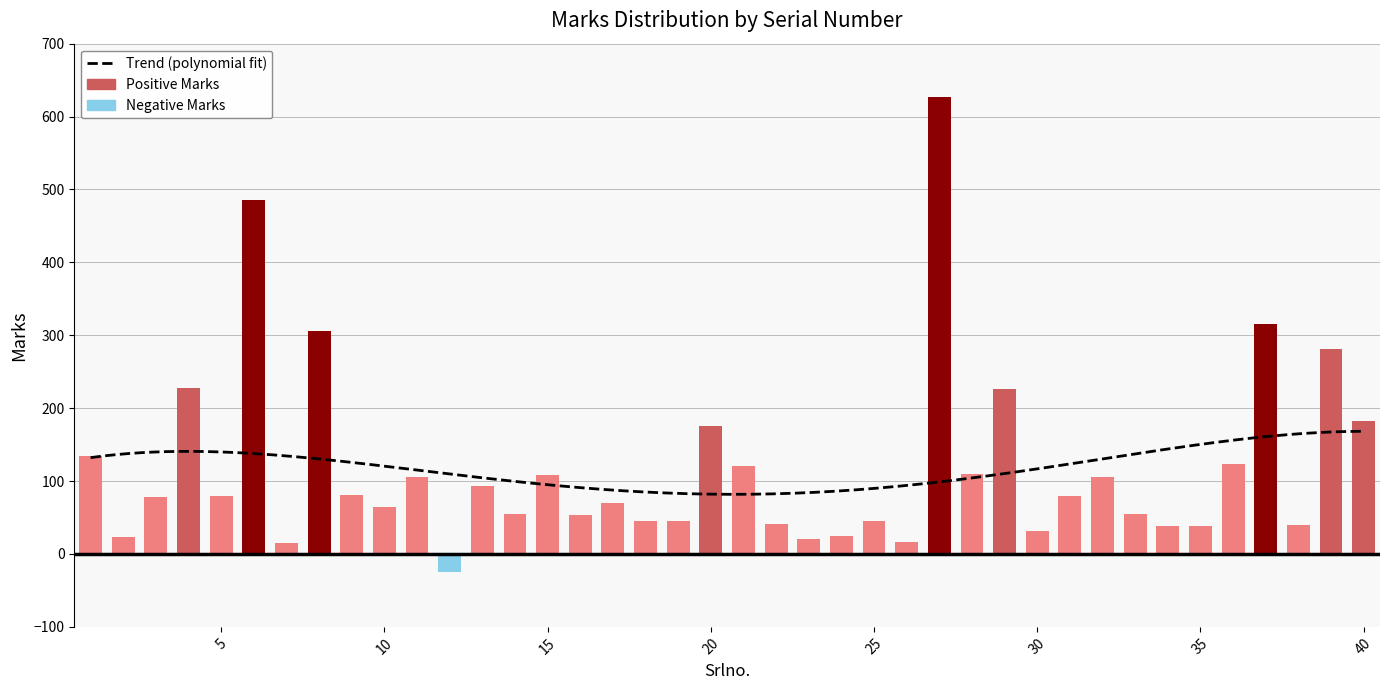

Reading left to right, transcribe all the data shown in this chart.

135	23	78	228	79	486	15	306	81	64	105	-25	93	55	109	54	70	45	45	175	121	41	21	25	45	16	627	110	226	31	80	106	55	38	38	124	315	40	281	182